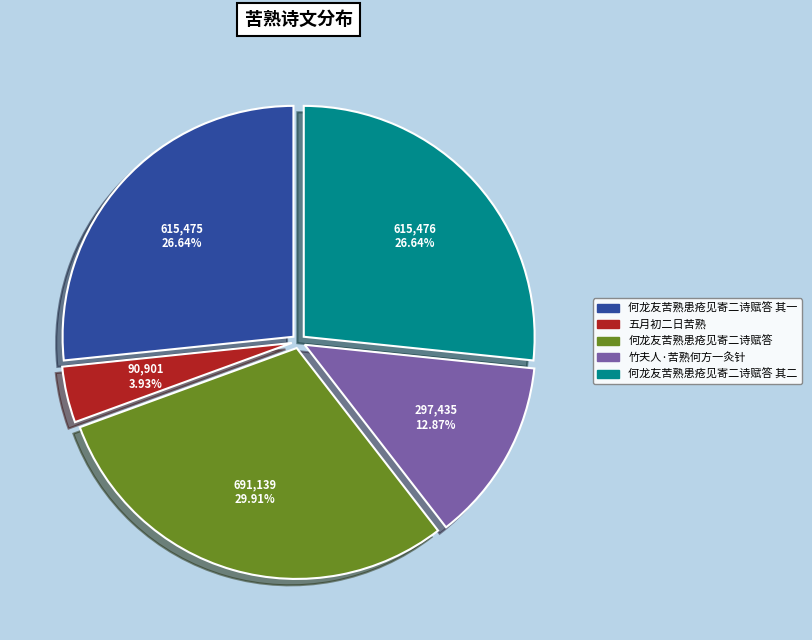

Is there any slice that represents more than half of the pie?

No